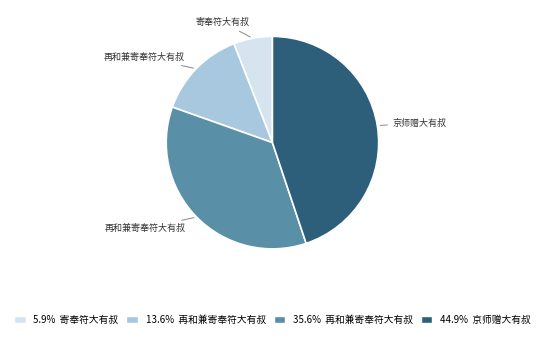

How many slices are in this pie chart?

4